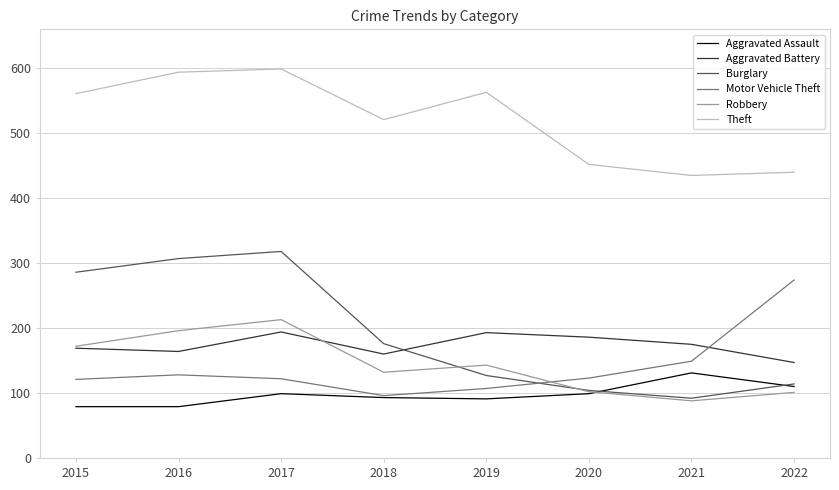

What is the sum of the Aggravated Battery values at 2016 and 2017?

358